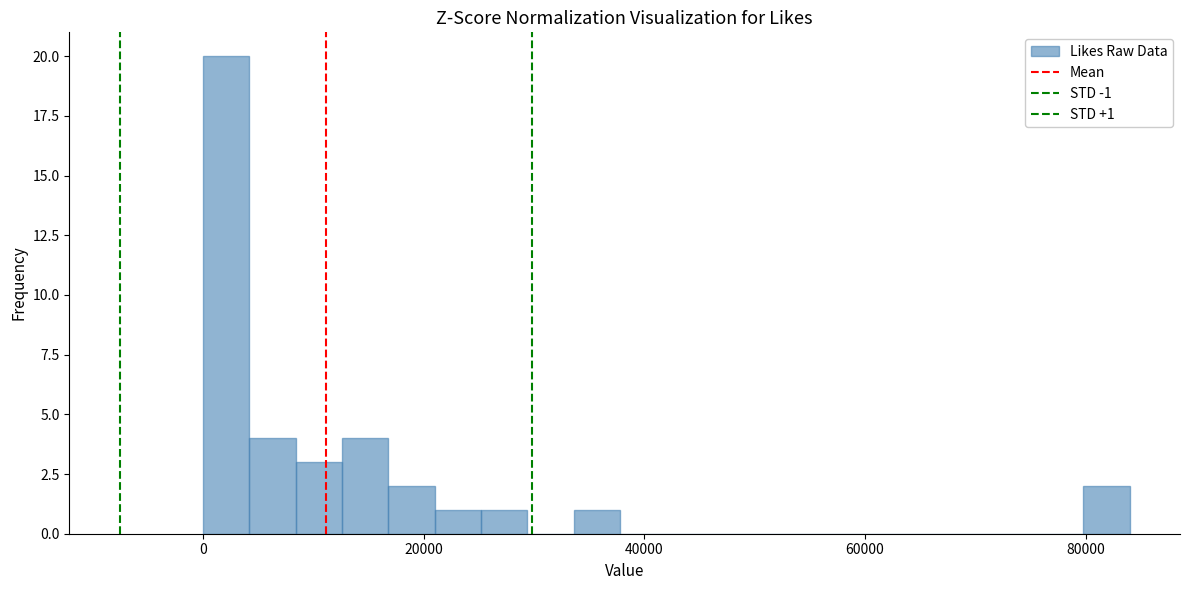

Around what value on the x-axis is the tallest bar? Give the approximate position of its centre, as read against the axis.

2000